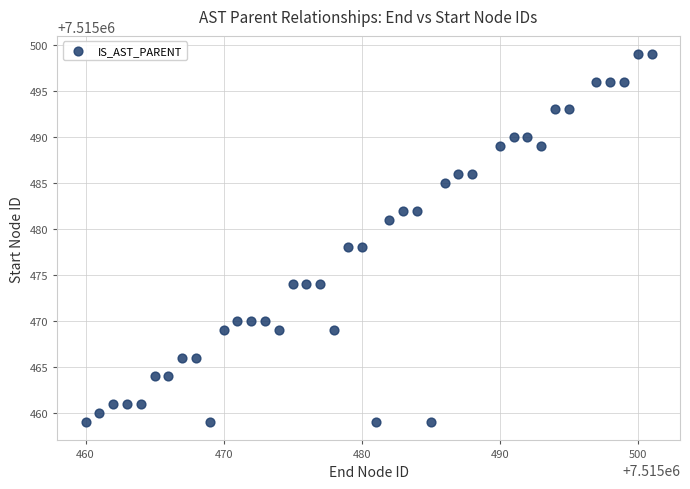

What is the range of X values (max minus min)?

41